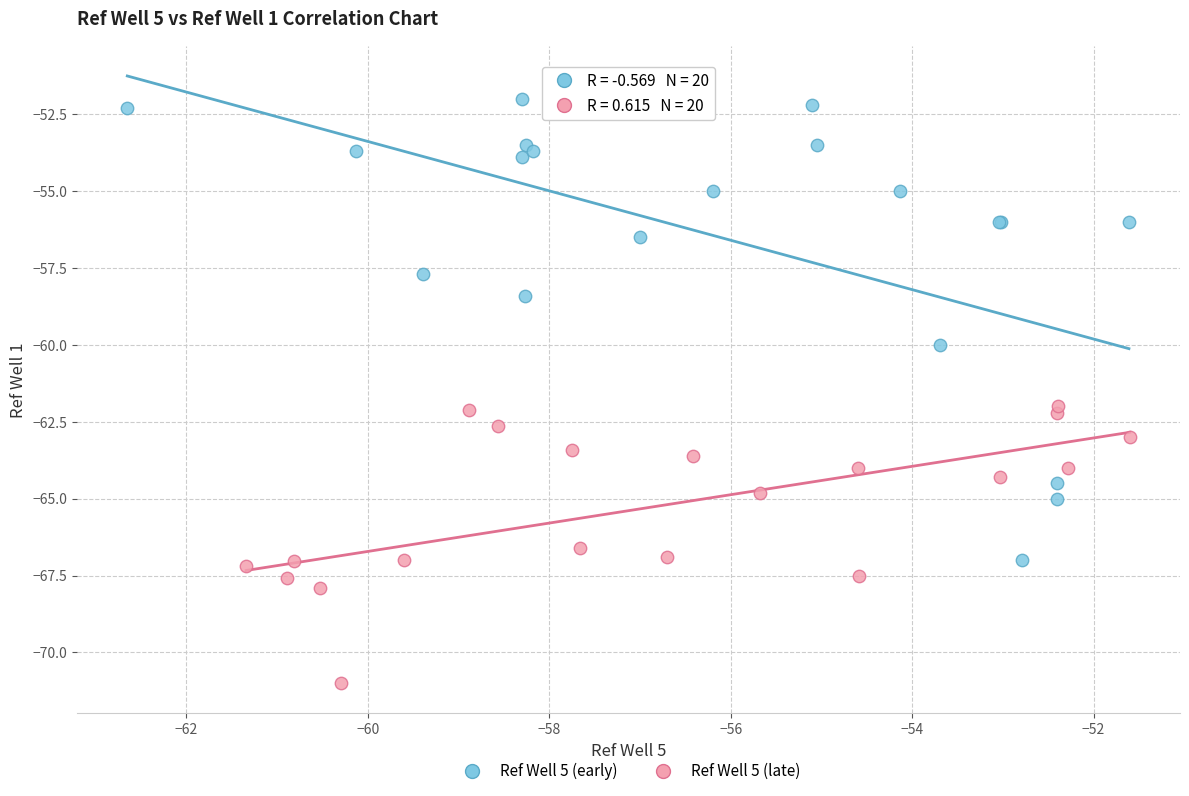

Which series has the largest Y range (max minus min)?

Ref Well 5 (early)